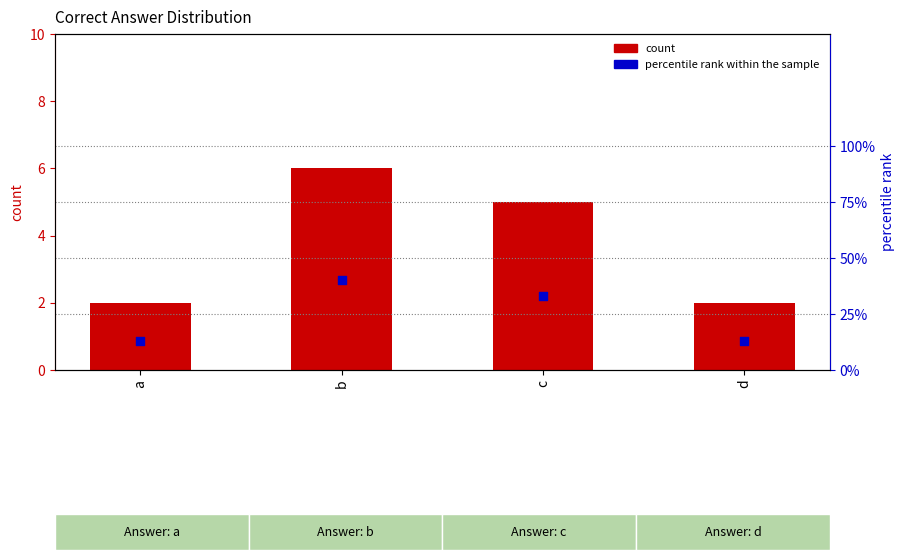

Which series has the widest spread of Y values?

percentile rank within the sample